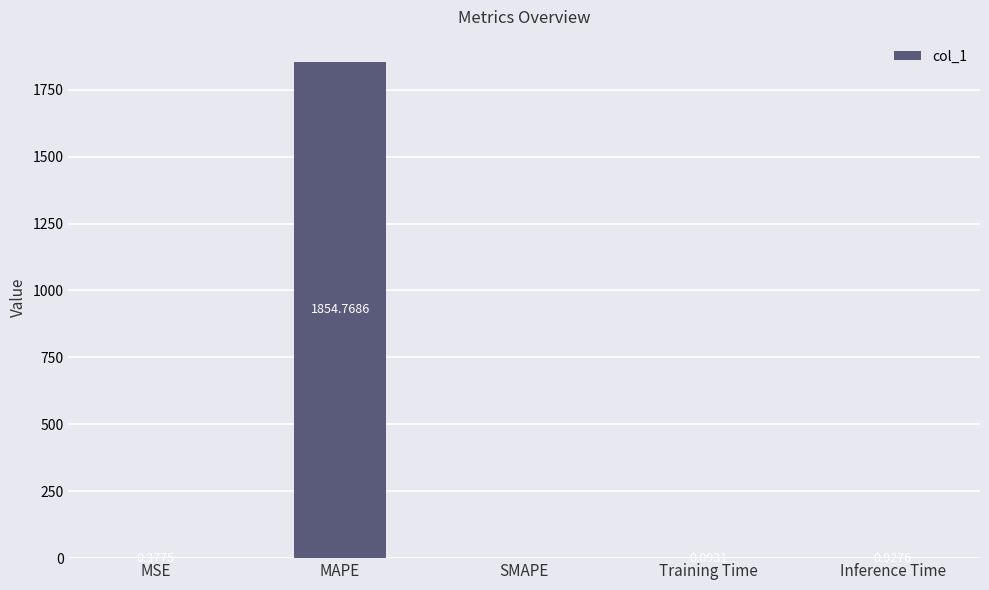

What is the sum of the values at SMAPE and MAPE?

1854.8